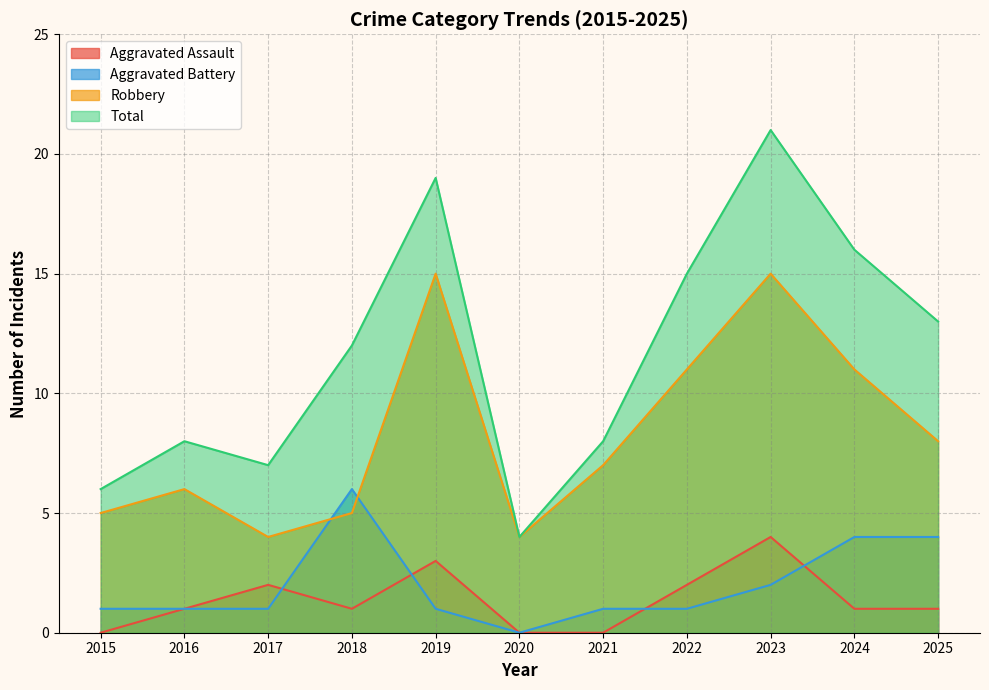

Does the chart have visible grid lines?

Yes